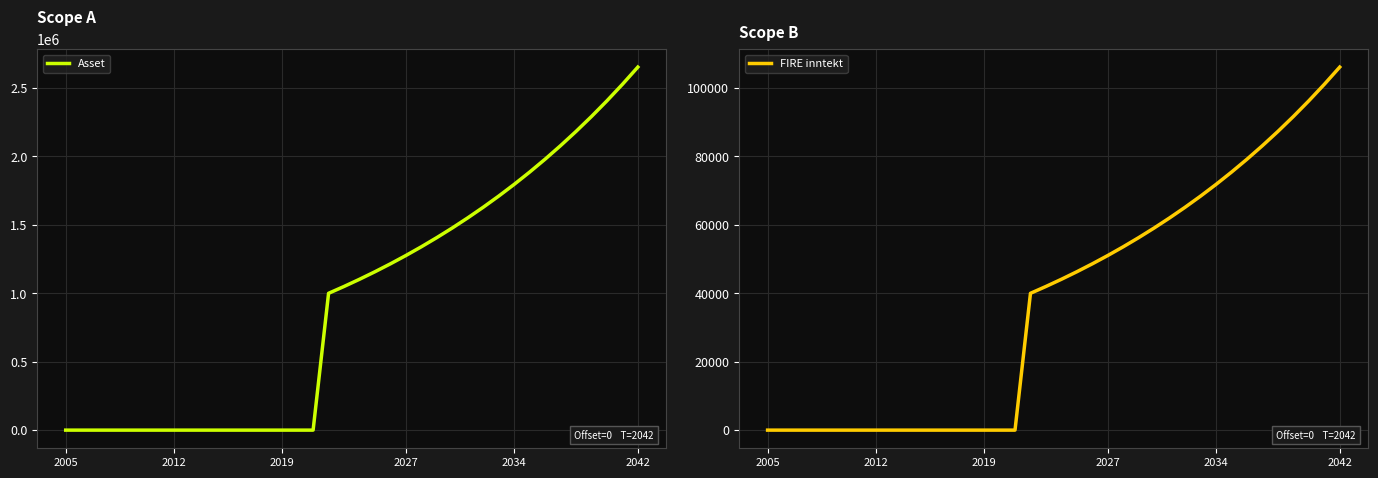

How many lines are shown in the chart?

2